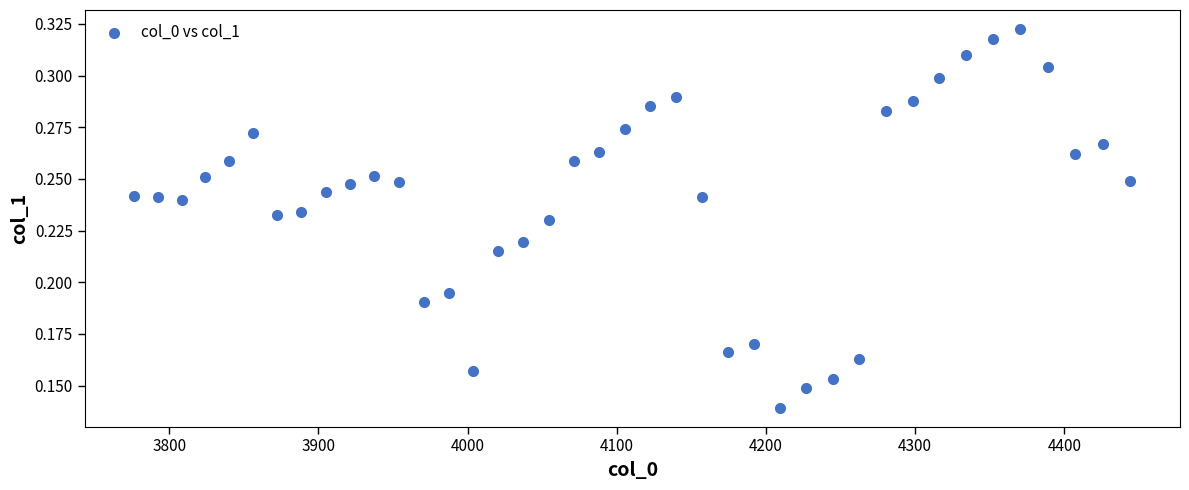

What is the range of X values (max minus min)?

667.4